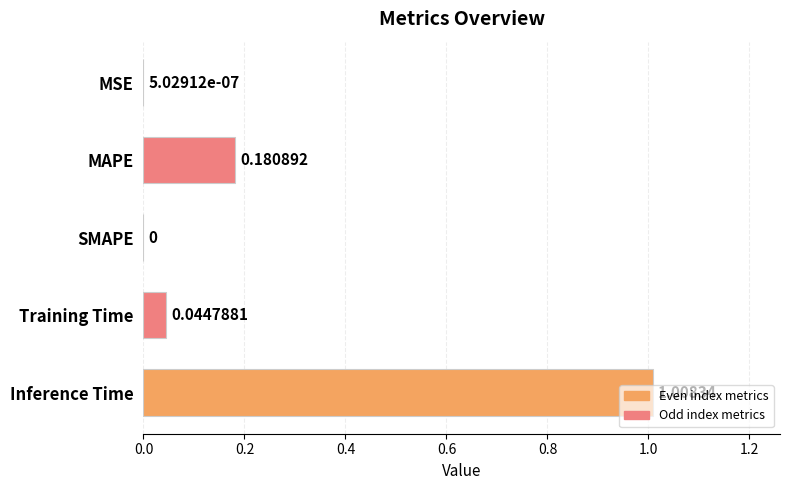

Between Inference Time and Training Time, which is larger?

Inference Time